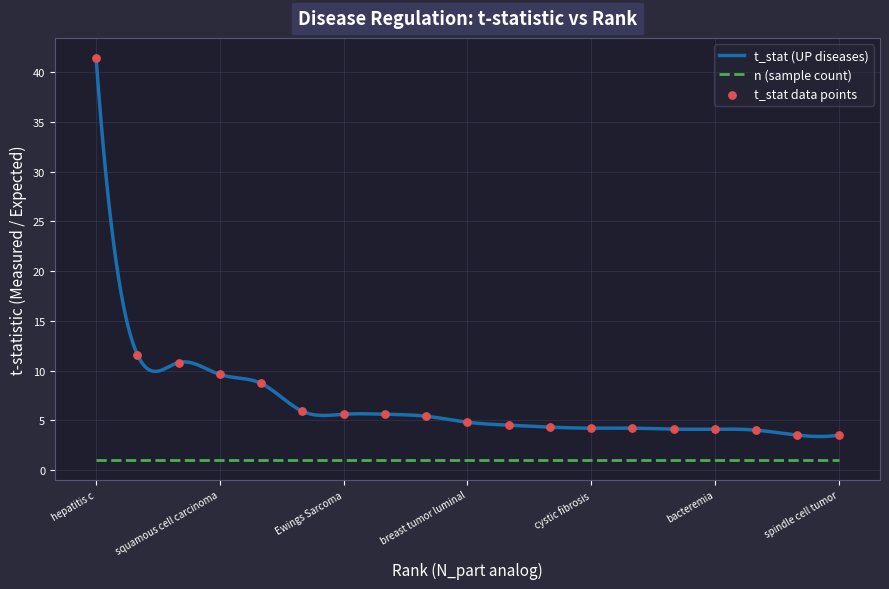

Between breast tumor luminal and chronic myeloid leukemia, which is larger?

chronic myeloid leukemia